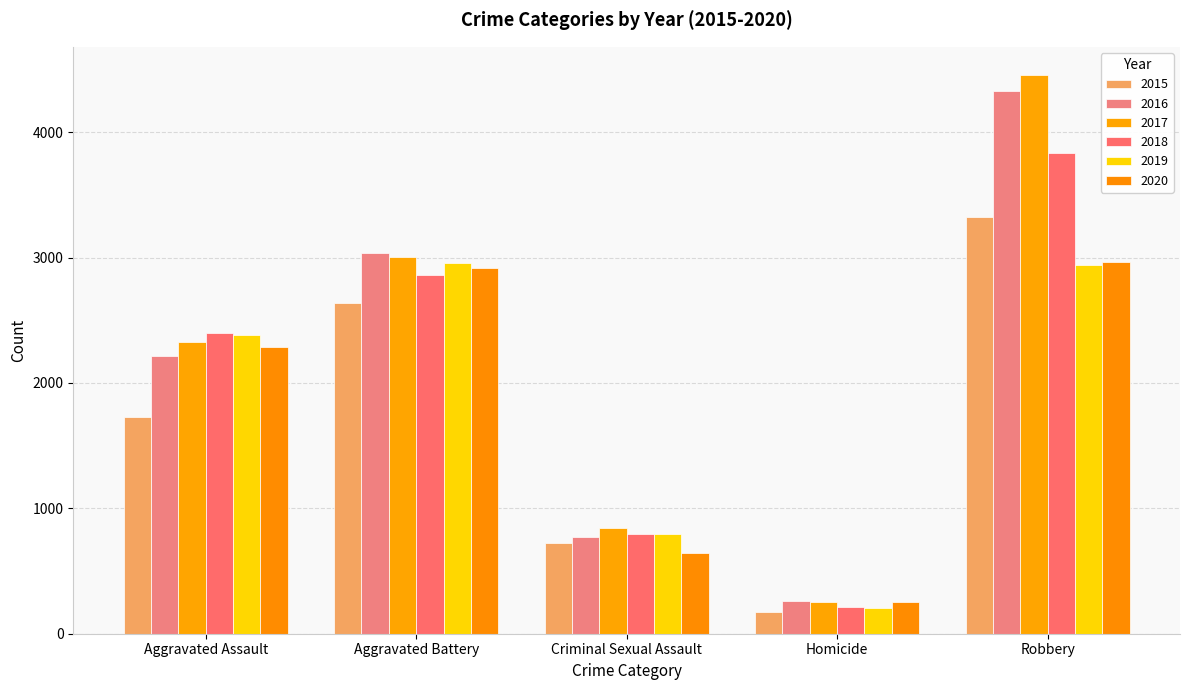

At Aggravated Assault, list the series in order from largest to smallest.

2018, 2019, 2017, 2020, 2016, 2015